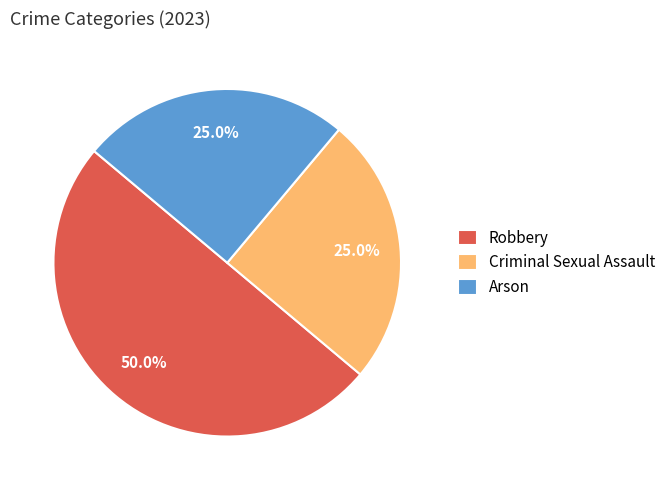

The Criminal Sexual Assault slice represents 38% of the pie. True or false?

False